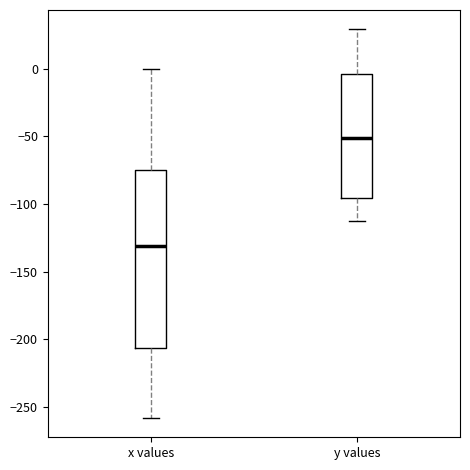

Which box has the lowest median line?

x values